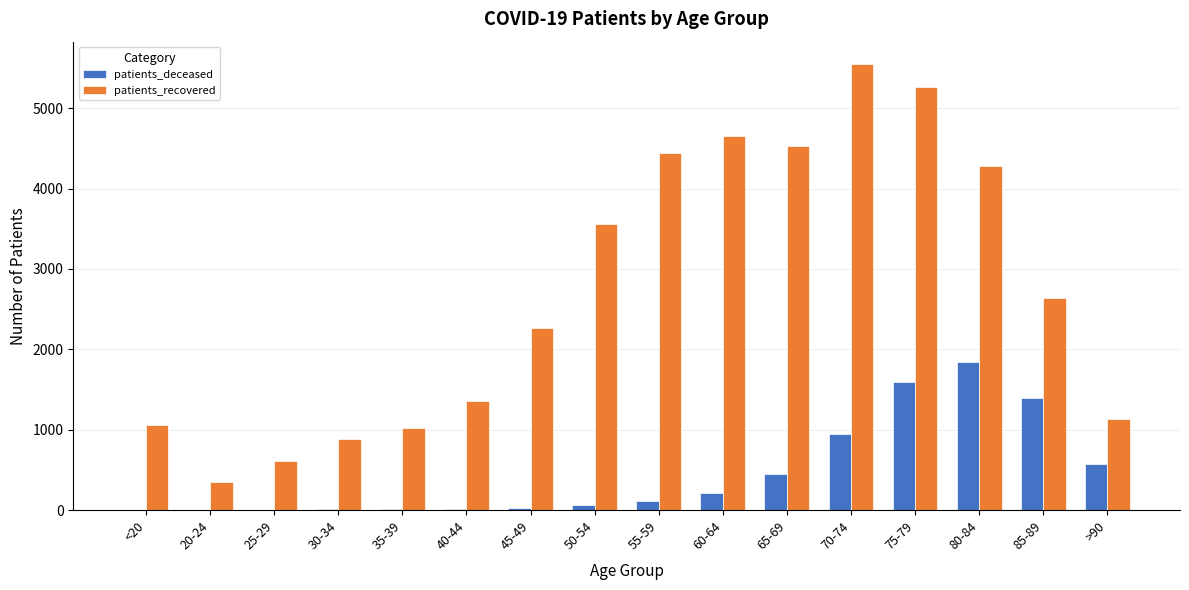

The patients_deceased series shows 5 at <20. True or false?

True